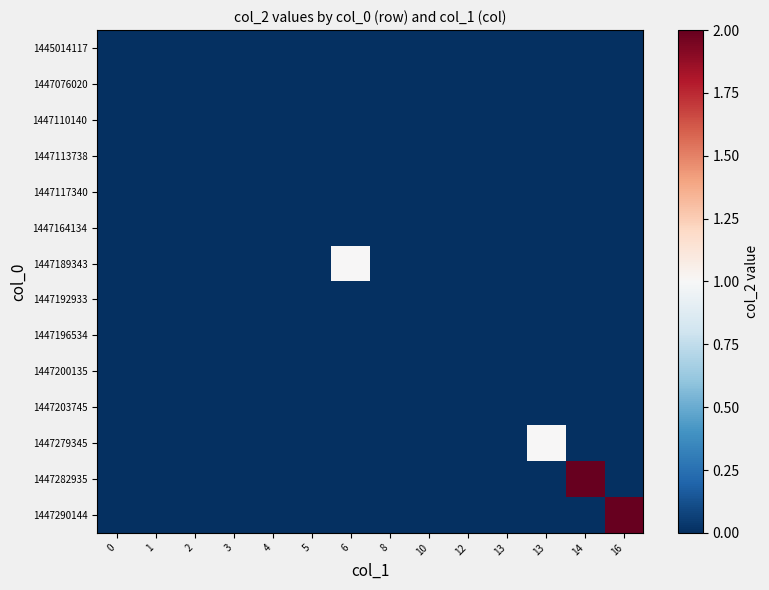

Reading left to right, what are all the values shown in this chart?

1445014117: 0=0	1=0	2=0	3=0	4=0	5=0	6=0	8=0	10=0	12=0	13=0	13=0	14=0	16=0
1447076020: 0=0	1=0	2=0	3=0	4=0	5=0	6=0	8=0	10=0	12=0	13=0	13=0	14=0	16=0
1447110140: 0=0	1=0	2=0	3=0	4=0	5=0	6=0	8=0	10=0	12=0	13=0	13=0	14=0	16=0
1447113738: 0=0	1=0	2=0	3=0	4=0	5=0	6=0	8=0	10=0	12=0	13=0	13=0	14=0	16=0
1447117340: 0=0	1=0	2=0	3=0	4=0	5=0	6=0	8=0	10=0	12=0	13=0	13=0	14=0	16=0
1447164134: 0=0	1=0	2=0	3=0	4=0	5=0	6=0	8=0	10=0	12=0	13=0	13=0	14=0	16=0
1447189343: 0=0	1=0	2=0	3=0	4=0	5=0	6=1	8=0	10=0	12=0	13=0	13=0	14=0	16=0
1447192933: 0=0	1=0	2=0	3=0	4=0	5=0	6=0	8=0	10=0	12=0	13=0	13=0	14=0	16=0
1447196534: 0=0	1=0	2=0	3=0	4=0	5=0	6=0	8=0	10=0	12=0	13=0	13=0	14=0	16=0
1447200135: 0=0	1=0	2=0	3=0	4=0	5=0	6=0	8=0	10=0	12=0	13=0	13=0	14=0	16=0
1447203745: 0=0	1=0	2=0	3=0	4=0	5=0	6=0	8=0	10=0	12=0	13=0	13=0	14=0	16=0
1447279345: 0=0	1=0	2=0	3=0	4=0	5=0	6=0	8=0	10=0	12=0	13=0	13=1	14=0	16=0
1447282935: 0=0	1=0	2=0	3=0	4=0	5=0	6=0	8=0	10=0	12=0	13=0	13=0	14=2	16=0
1447290144: 0=0	1=0	2=0	3=0	4=0	5=0	6=0	8=0	10=0	12=0	13=0	13=0	14=0	16=2